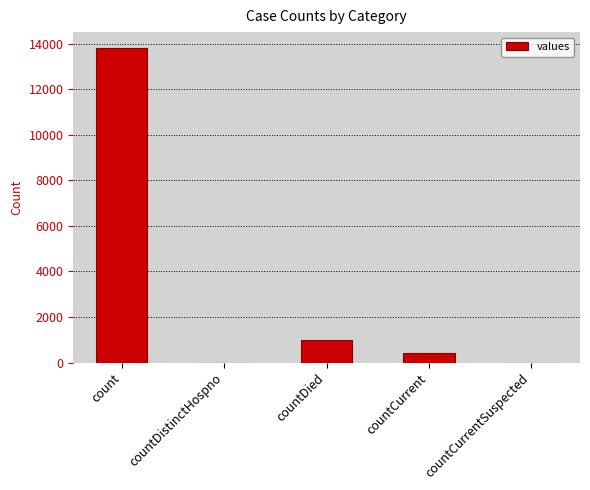

Count the number of data series in this chart.

1